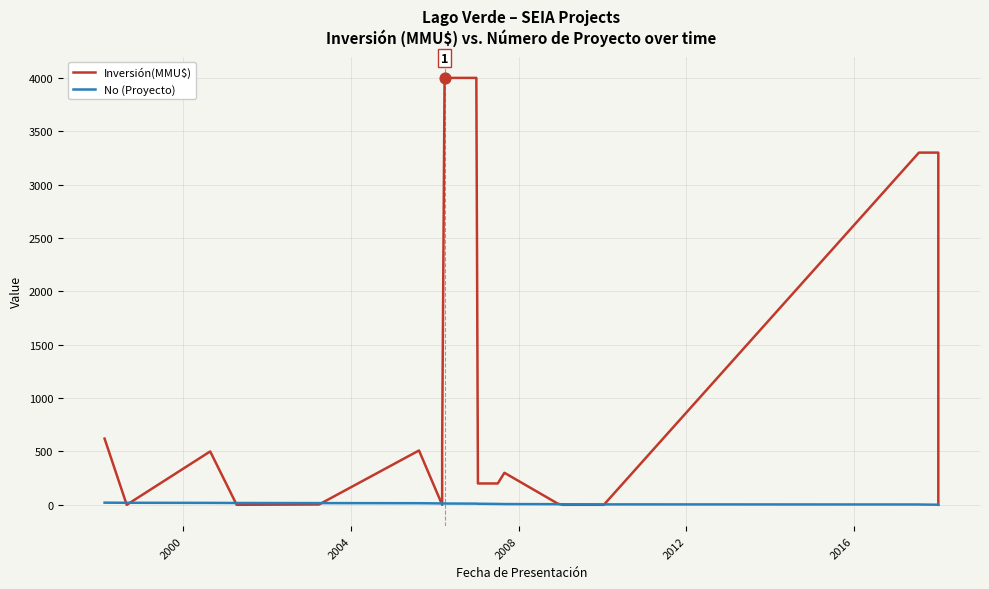

What are all the series names shown in the legend?

Inversión(MMU$), No (Proyecto)